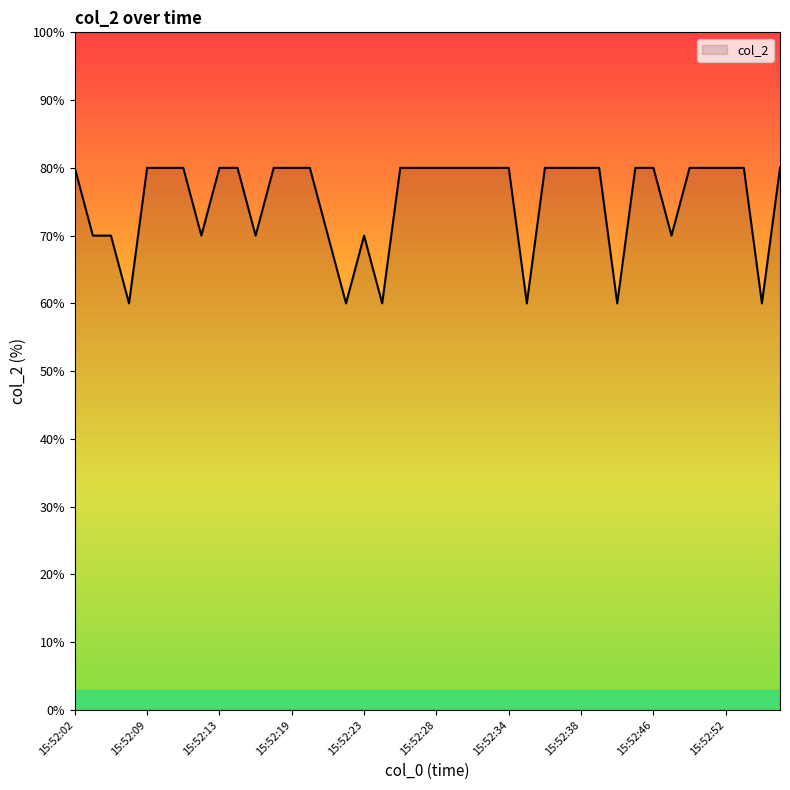

What is the difference between the maximum and minimum values?

20